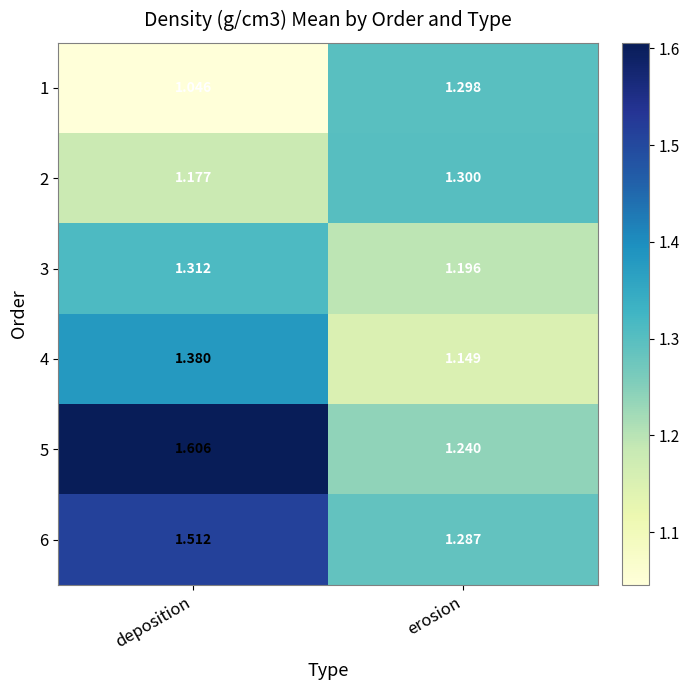

What is the greatest value displayed?

1.6